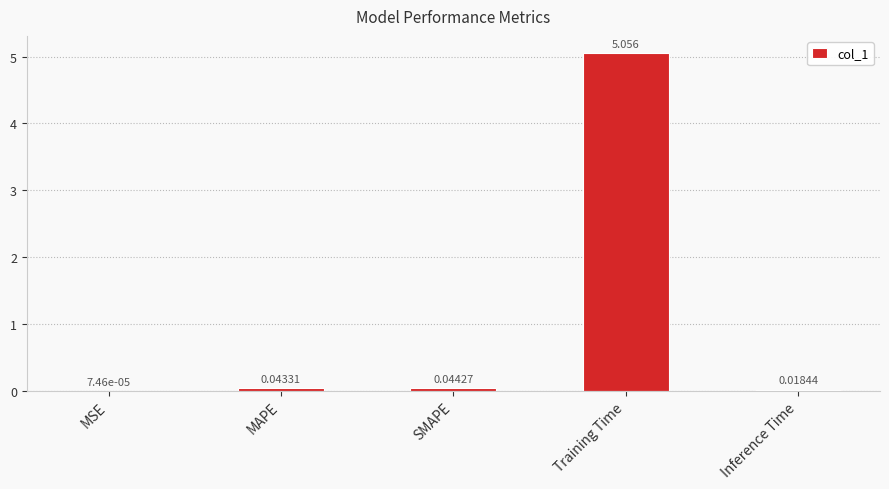

Are the bars horizontal?

No